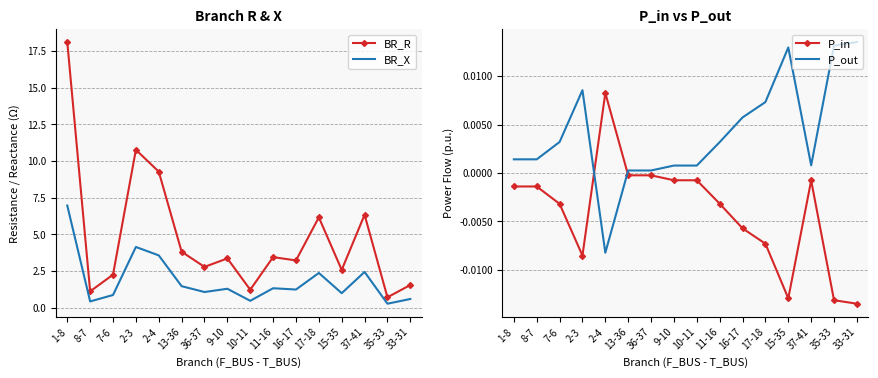

What is the label of the 12th point from the left?

17-18